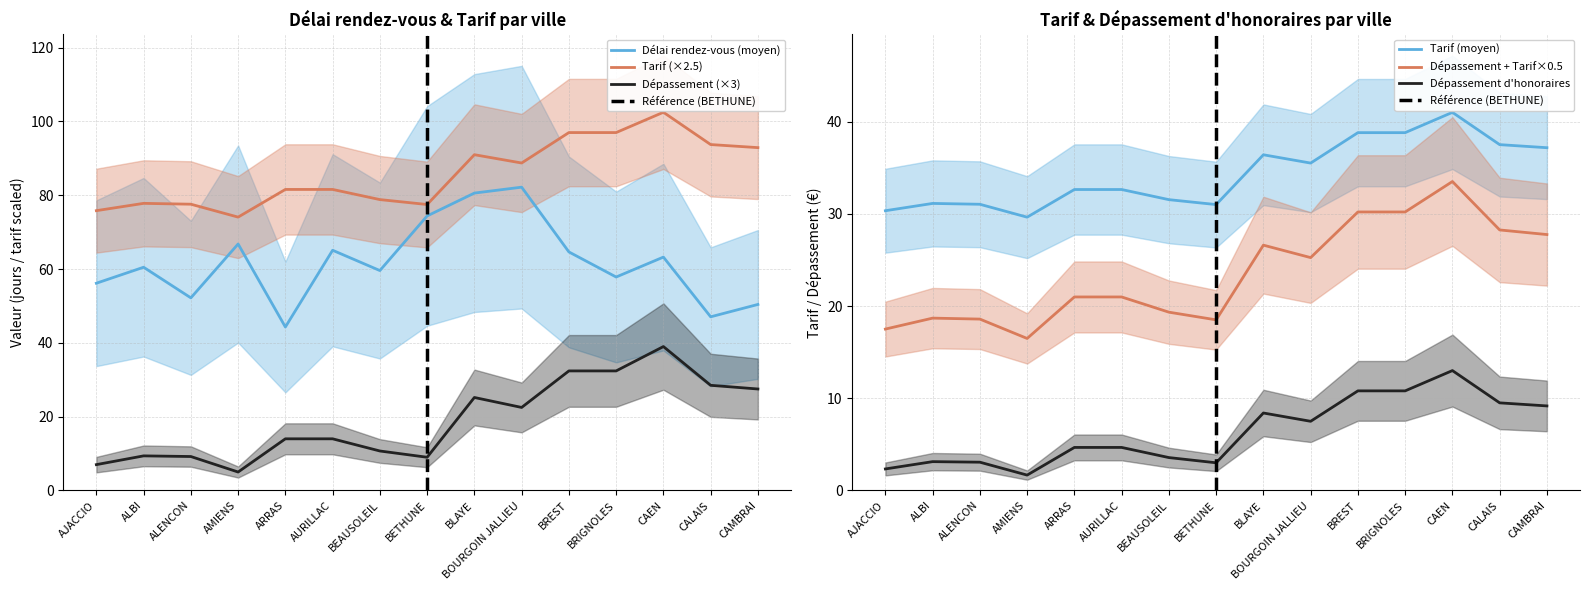

What is the highest value of the Dépassement (×3) series?

39.0